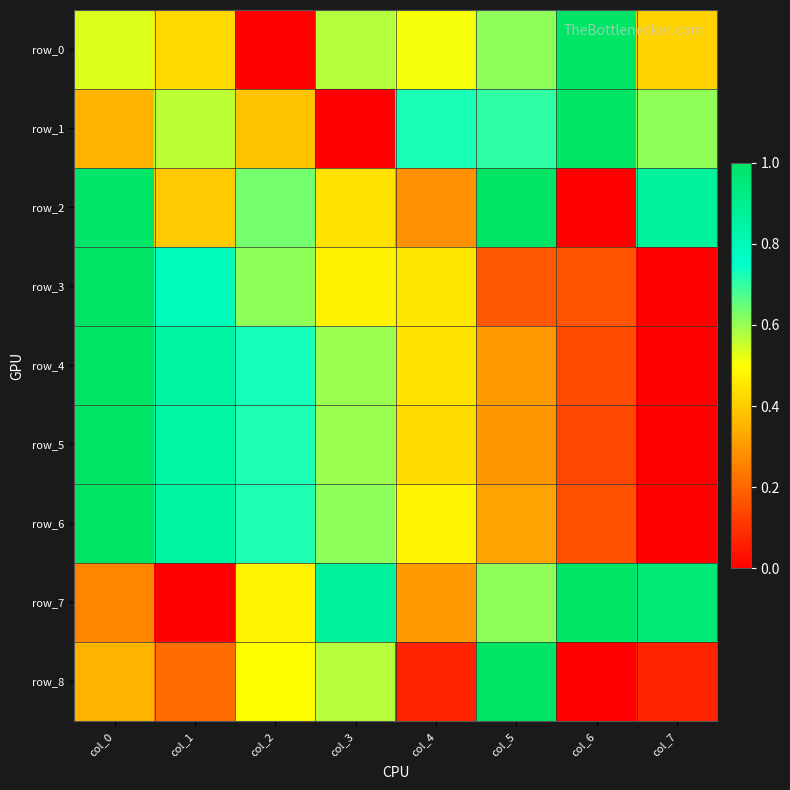

The row_2 series shows 0.4 at col_5. True or false?

False